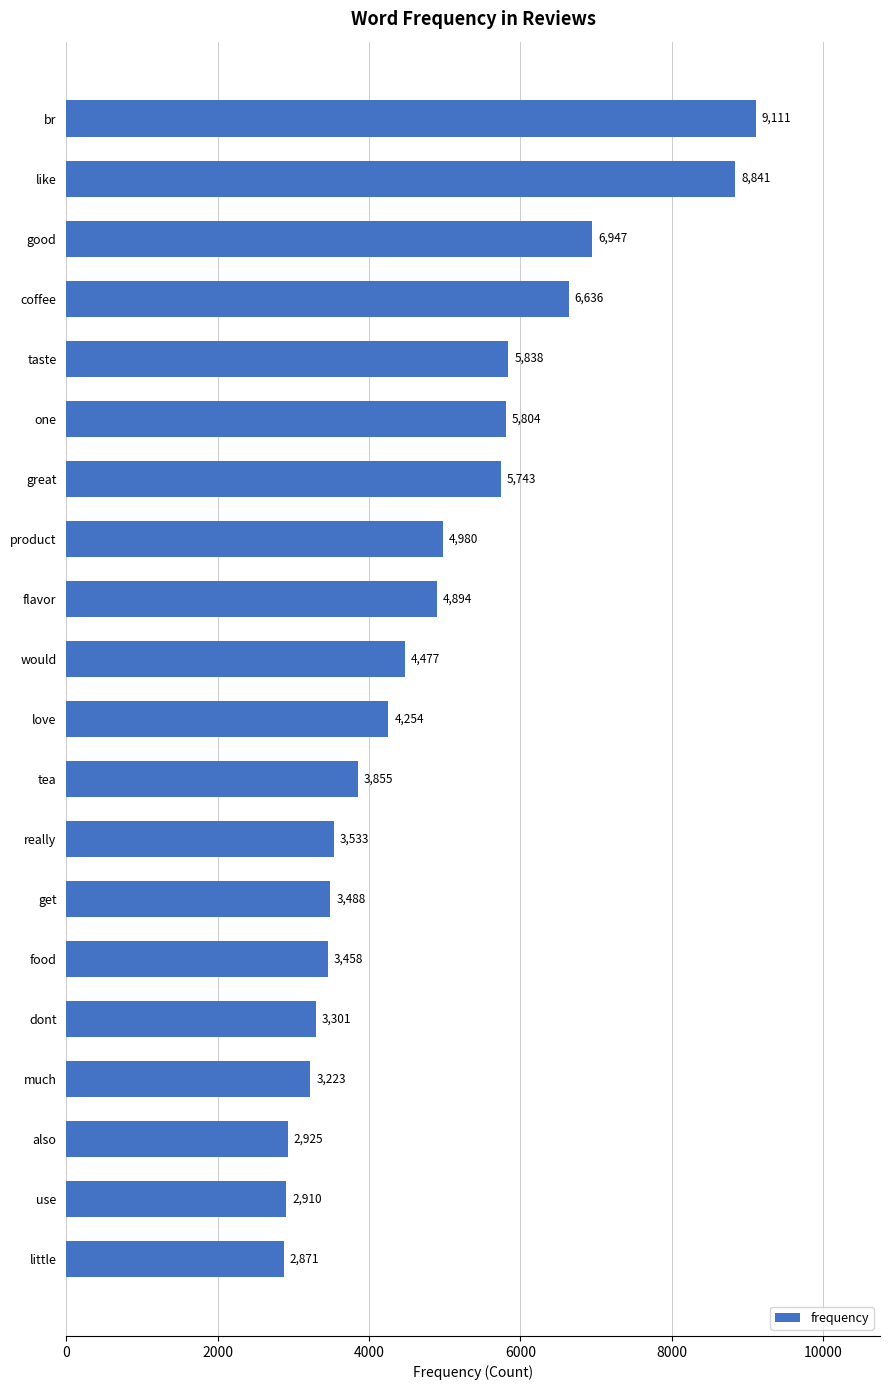

Reading top to bottom, transcribe all the data shown in this chart.

9111	8841	6947	6636	5838	5804	5743	4980	4894	4477	4254	3855	3533	3488	3458	3301	3223	2925	2910	2871